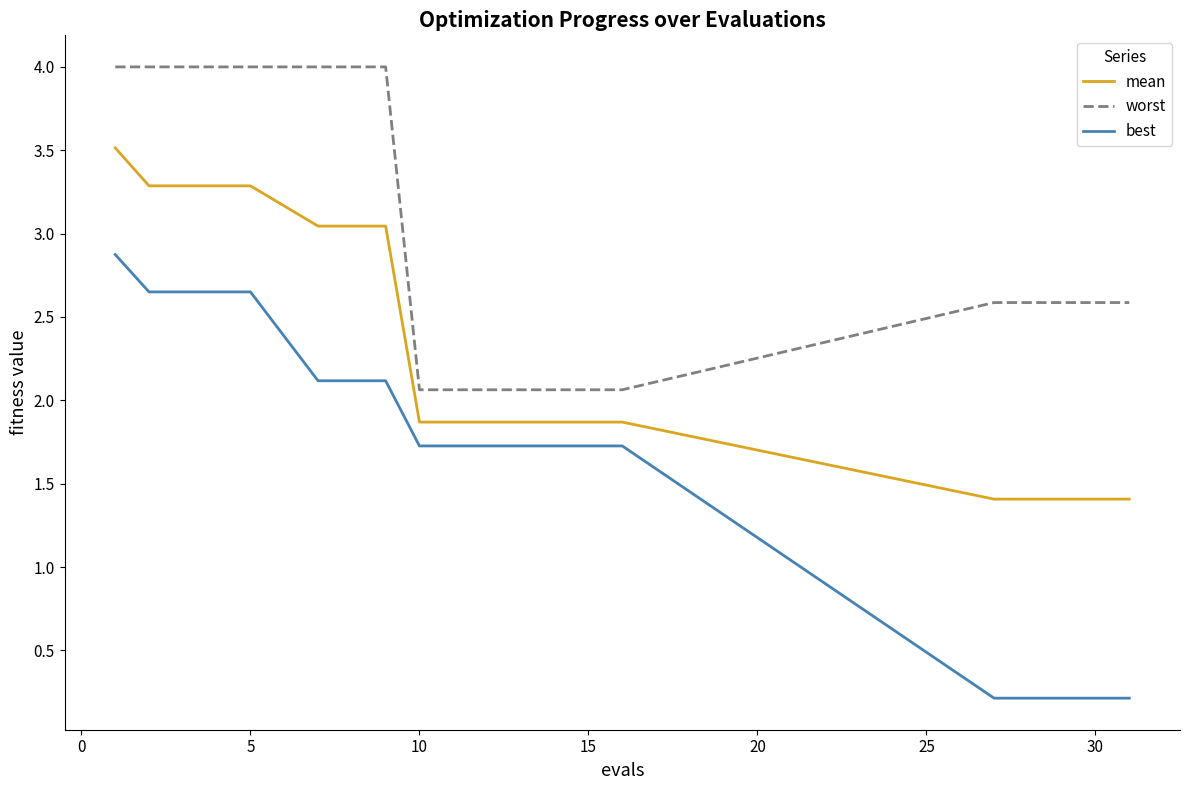

Which series has the largest range (max minus min)?

best